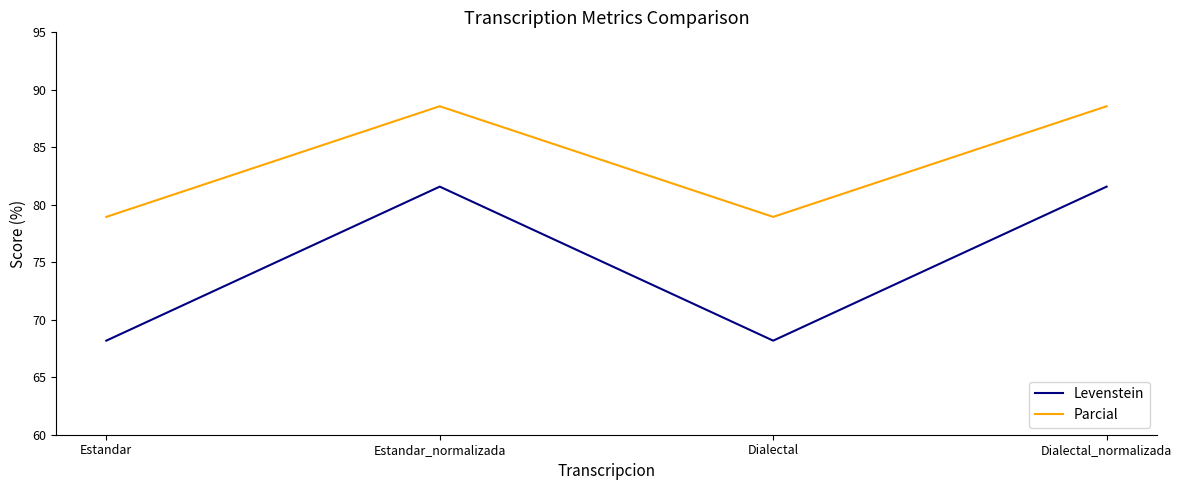

Reading right to left, transcribe all the data shown in this chart.

Levenstein: 81.6	68.2	81.6	68.2
Parcial: 88.6	78.9	88.6	78.9